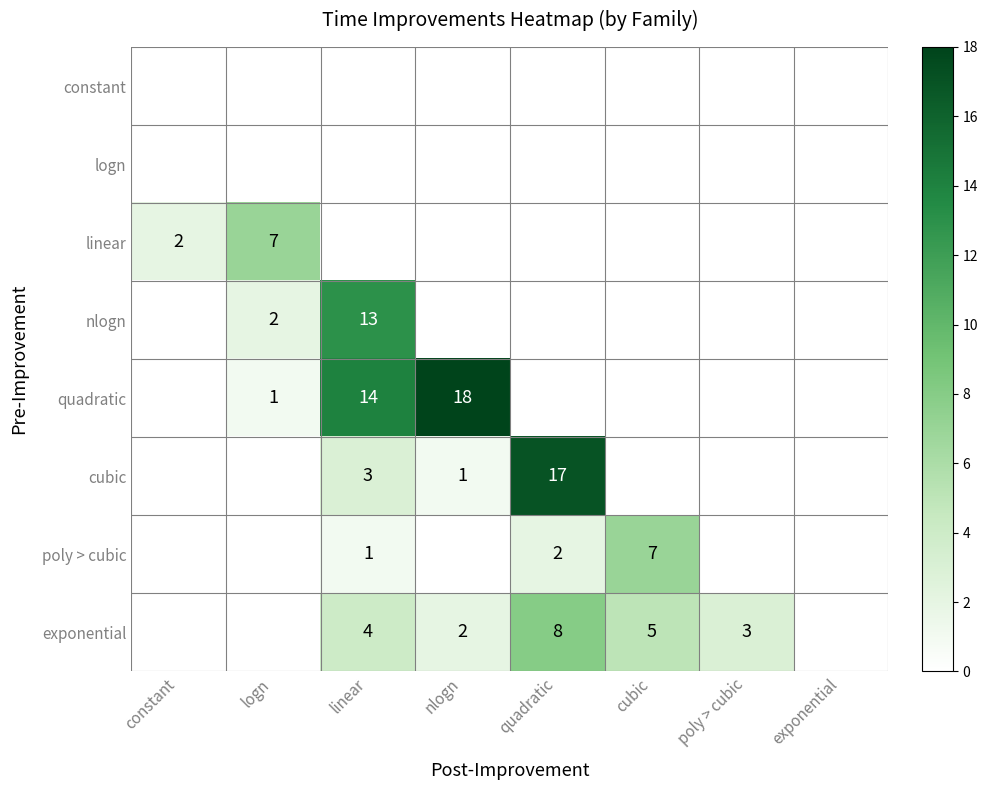

True or false: quadratic has a value of 18 at nlogn.

True